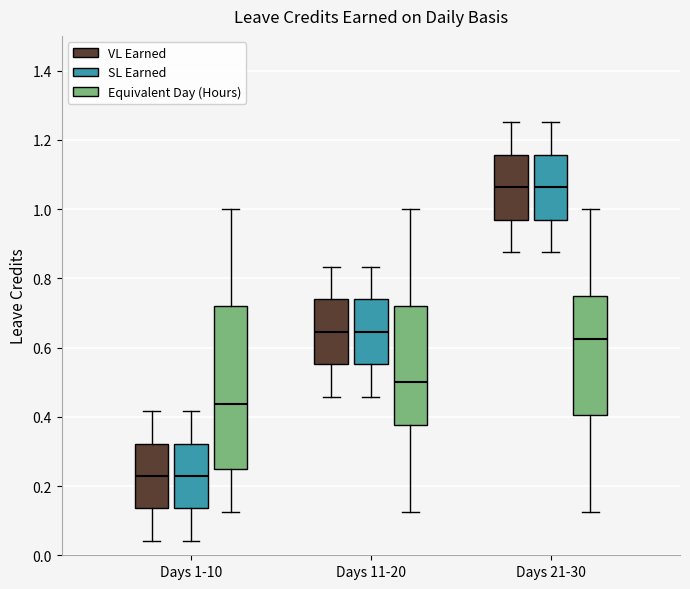

Reading left to right, transcribe this box plot: for each box, give where its median line is, the range the box spans, and where its two whiskers end, as read against the y-axis. The values are not printed on the chart, so give them approximately, as read against the axis.

Days 1-10 (VL Earned): median 0.22, box 0.14 to 0.32, whiskers 0.04 to 0.42
Days 1-10 (SL Earned): median 0.22, box 0.14 to 0.32, whiskers 0.04 to 0.42
Days 1-10 (Equivalent Day (Hours)): median 0.44, box 0.26 to 0.72, whiskers 0.12 to 1.00
Days 11-20 (VL Earned): median 0.64, box 0.56 to 0.74, whiskers 0.46 to 0.84
Days 11-20 (SL Earned): median 0.64, box 0.56 to 0.74, whiskers 0.46 to 0.84
Days 11-20 (Equivalent Day (Hours)): median 0.50, box 0.38 to 0.72, whiskers 0.12 to 1.00
Days 21-30 (VL Earned): median 1.06, box 0.96 to 1.16, whiskers 0.88 to 1.26
Days 21-30 (SL Earned): median 1.06, box 0.96 to 1.16, whiskers 0.88 to 1.26
Days 21-30 (Equivalent Day (Hours)): median 0.62, box 0.40 to 0.76, whiskers 0.12 to 1.00